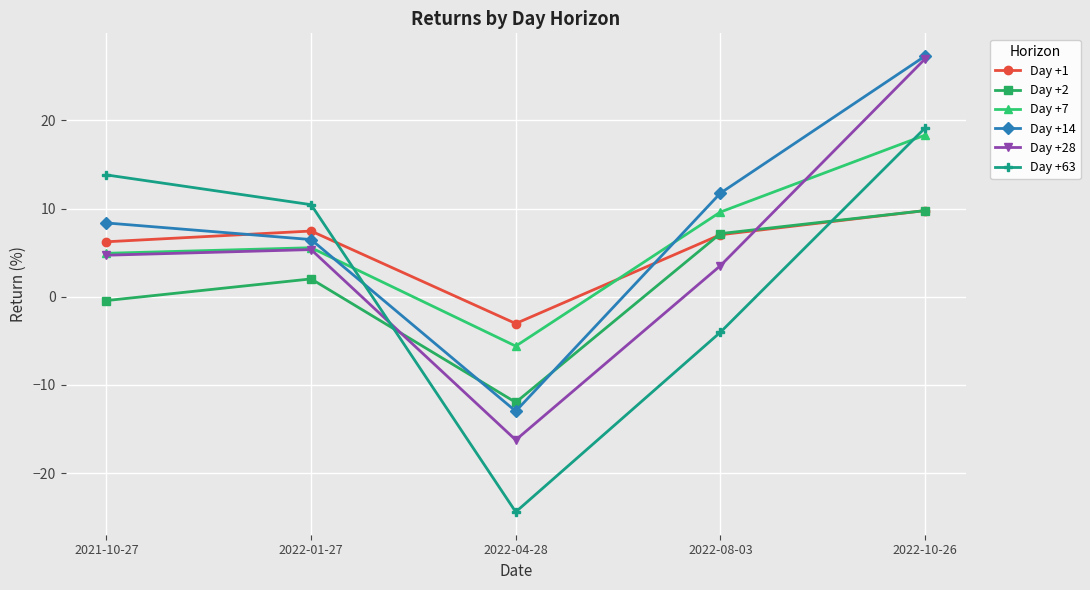

Reading left to right, transcribe all the data shown in this chart.

Day +1: 2021-10-27=6.2	2022-01-27=7.4	2022-04-28=-3.0	2022-08-03=7.0	2022-10-26=9.8
Day +2: 2021-10-27=-0.4	2022-01-27=2.0	2022-04-28=-12.0	2022-08-03=7.2	2022-10-26=9.8
Day +7: 2021-10-27=4.9	2022-01-27=5.6	2022-04-28=-5.6	2022-08-03=9.6	2022-10-26=18.3
Day +14: 2021-10-27=8.4	2022-01-27=6.5	2022-04-28=-13.0	2022-08-03=11.7	2022-10-26=27.3
Day +28: 2021-10-27=4.7	2022-01-27=5.3	2022-04-28=-16.2	2022-08-03=3.5	2022-10-26=27.0
Day +63: 2021-10-27=13.8	2022-01-27=10.4	2022-04-28=-24.4	2022-08-03=-4.0	2022-10-26=19.1